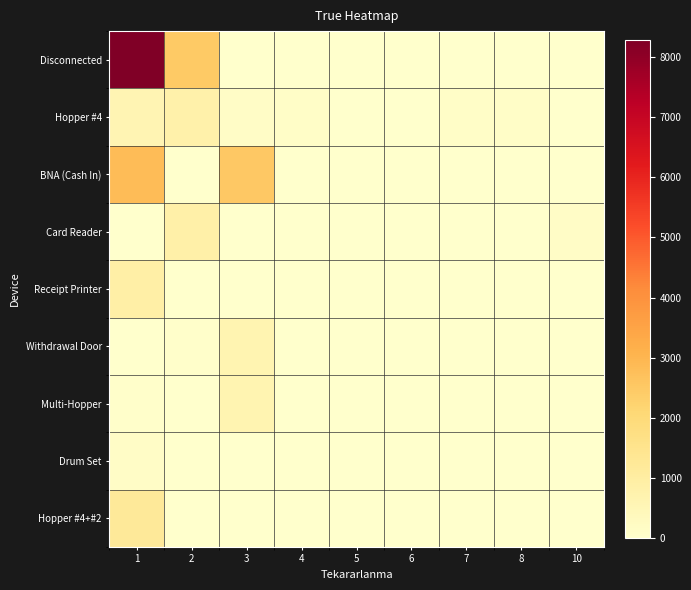

Reading left to right, what are all the values shown in this chart?

Disconnected: 1=8285	2=2490	3=0	4=0	5=0	6=0	7=0	8=0	10=0
Hopper #4: 1=585	2=805	3=141	4=105	5=0	6=0	7=105	8=100	10=0
BNA (Cash In): 1=2845	2=20	3=2510	4=0	5=0	6=0	7=0	8=0	10=0
Card Reader: 1=0	2=860	3=0	4=0	5=0	6=0	7=0	8=0	10=141
Receipt Printer: 1=885	2=0	3=0	4=0	5=0	6=0	7=0	8=0	10=0
Withdrawal Door: 1=0	2=60	3=640	4=0	5=0	6=0	7=0	8=0	10=0
Multi-Hopper: 1=35	2=0	3=640	4=0	5=0	6=0	7=0	8=0	10=0
Drum Set: 1=141	2=0	3=0	4=0	5=0	6=0	7=0	8=0	10=0
Hopper #4+#2: 1=1215	2=0	3=0	4=0	5=0	6=0	7=0	8=0	10=0